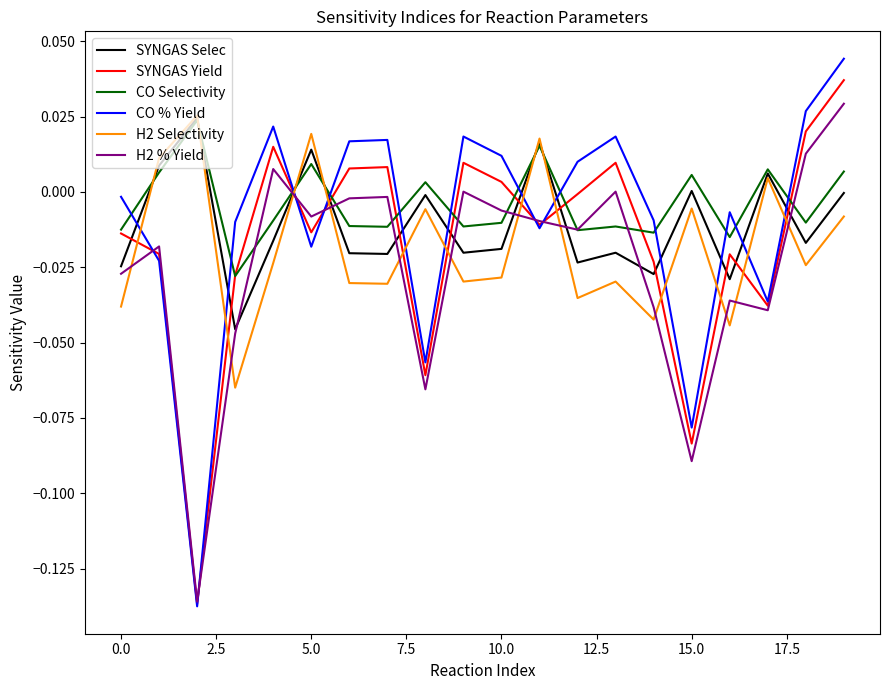

In CO Selectivity, how many points are lower than both neighbors (excluding endpoints)?

7